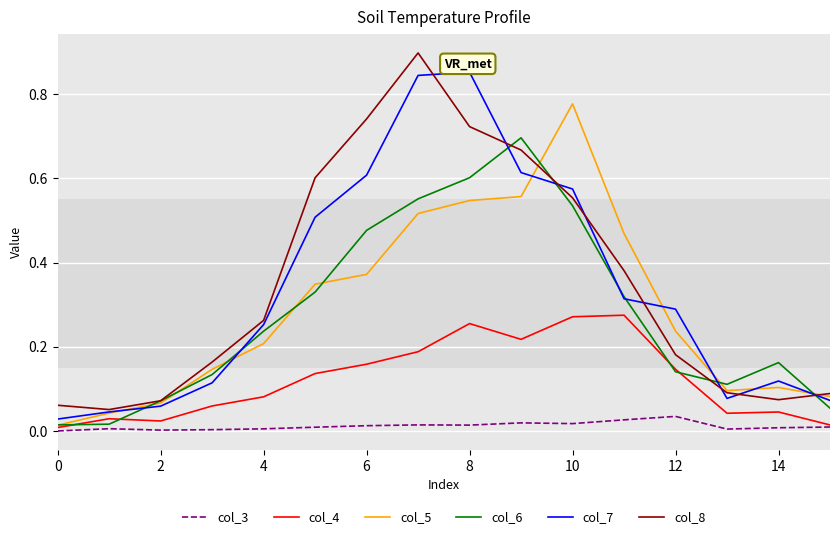

List the series in order of their peak value, highest first.

col_8, col_7, col_5, col_6, col_4, col_3